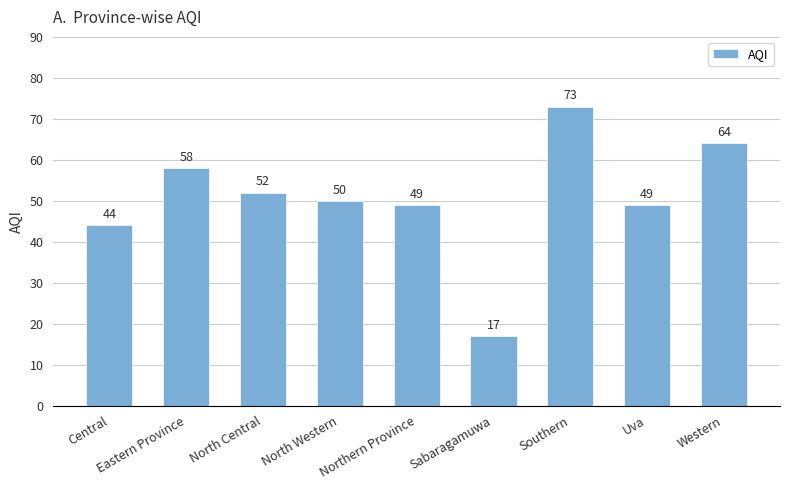

How many values are below 50?

4